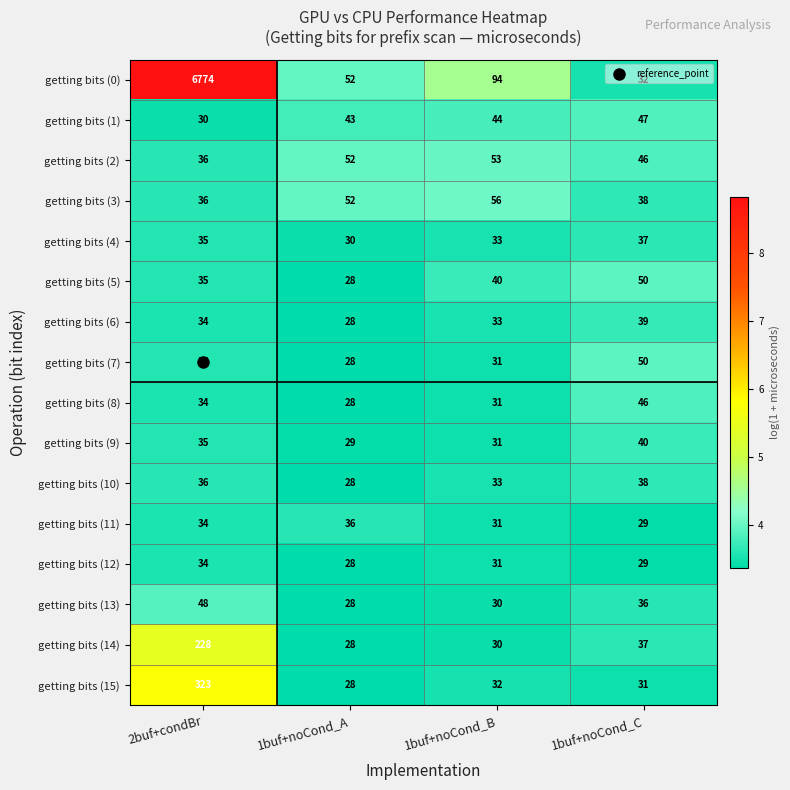

At which label is getting bits (12) closest to 31?

1buf+noCond_B